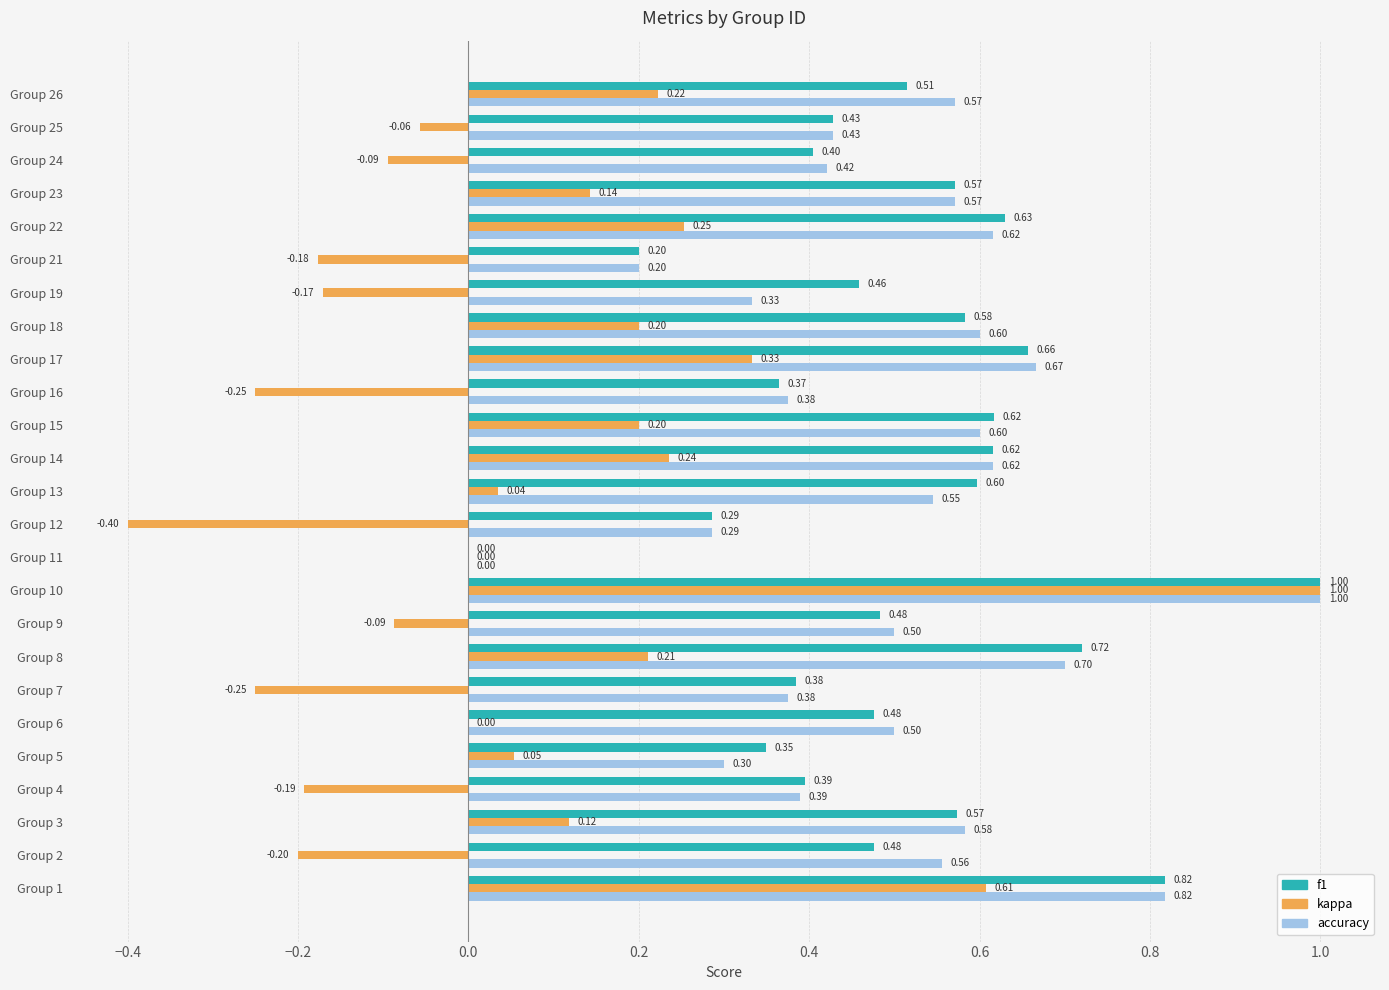

Which series changed the most between Group 5 and Group 17?

accuracy